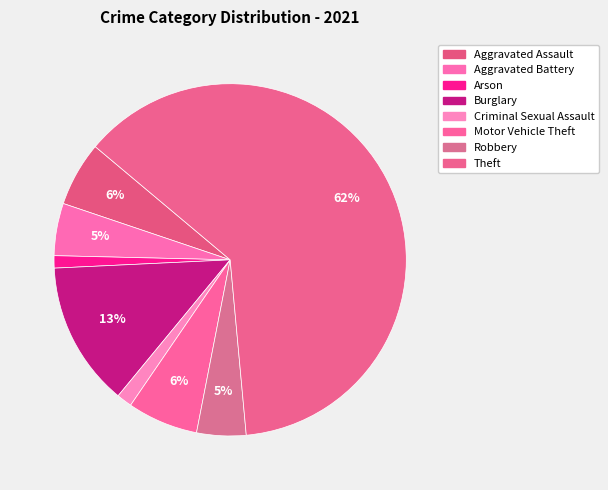

Does Theft represent more than half of the total?

Yes